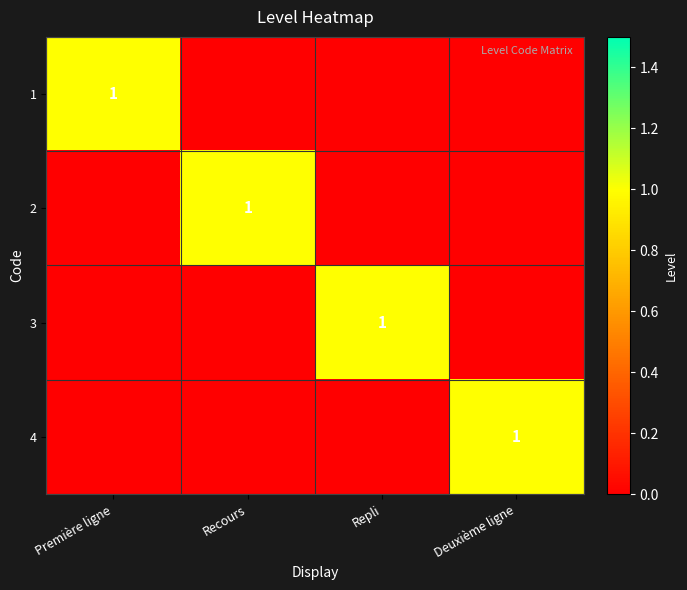

The value of 1 at Première ligne is 1. True or false?

True